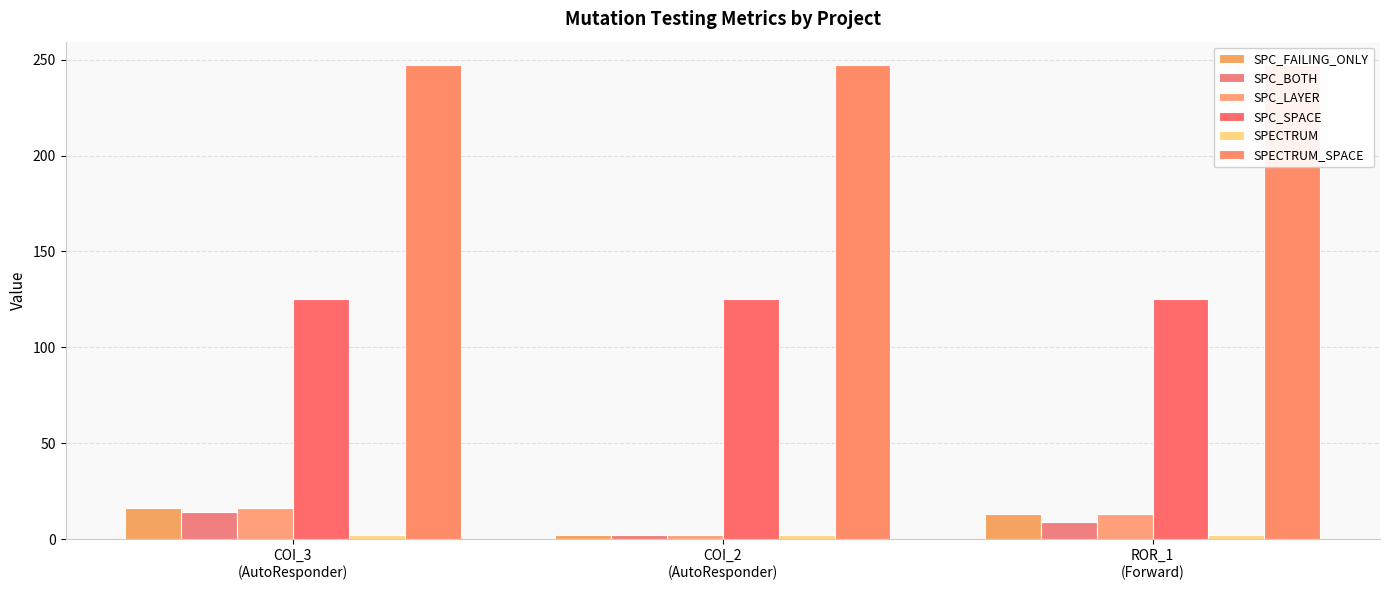

What is the minimum value for SPC_BOTH?

2